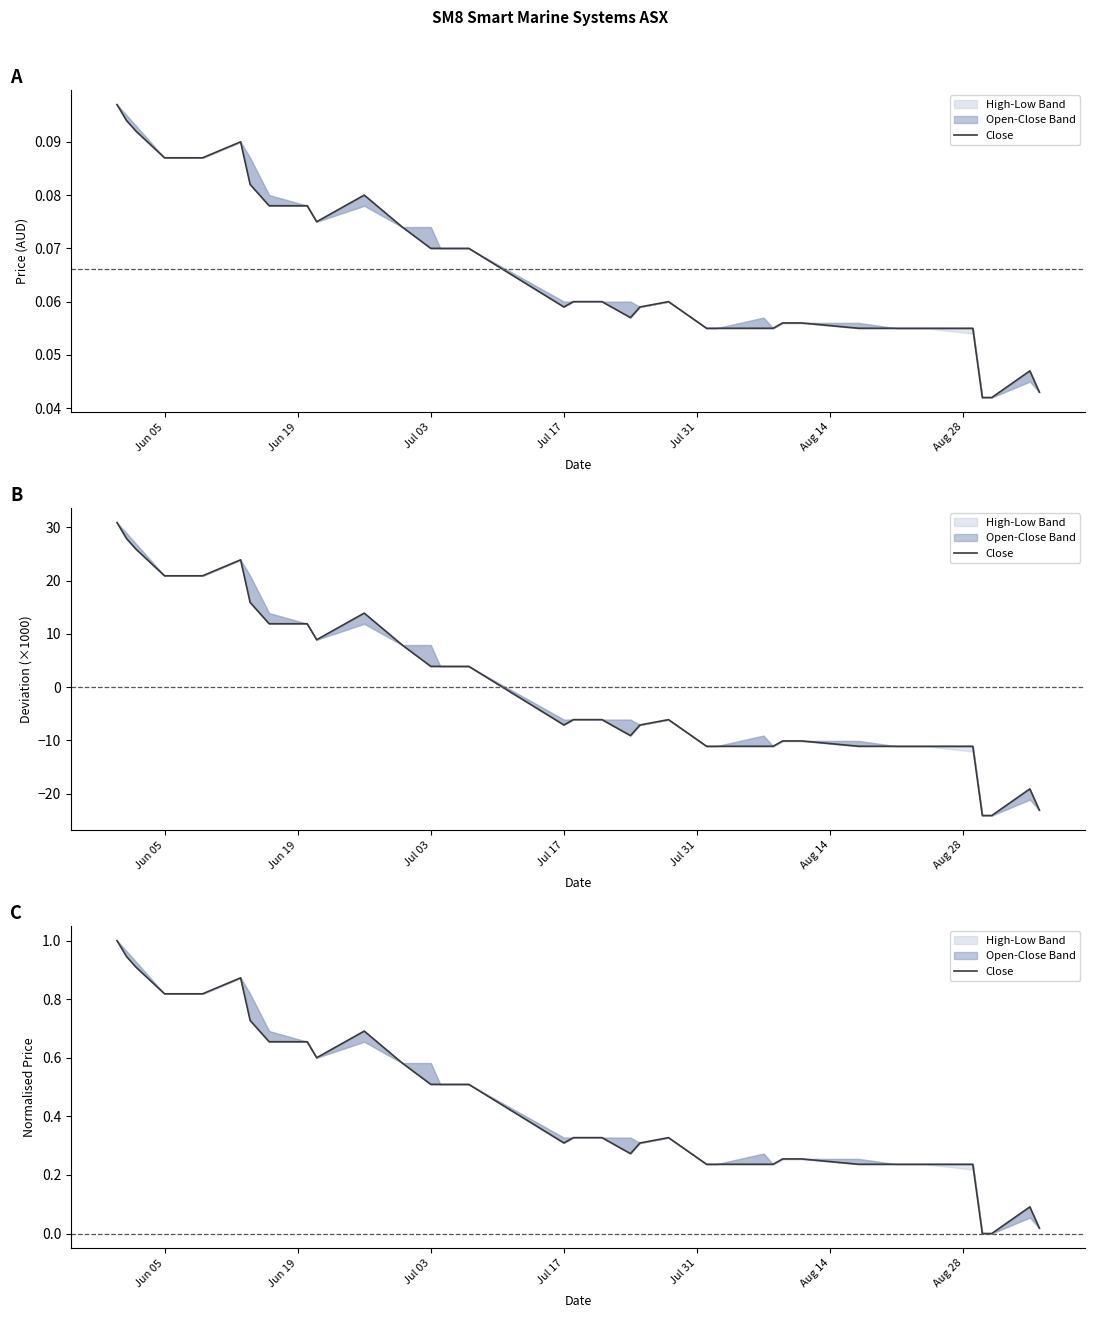

What is the average value?

0.4